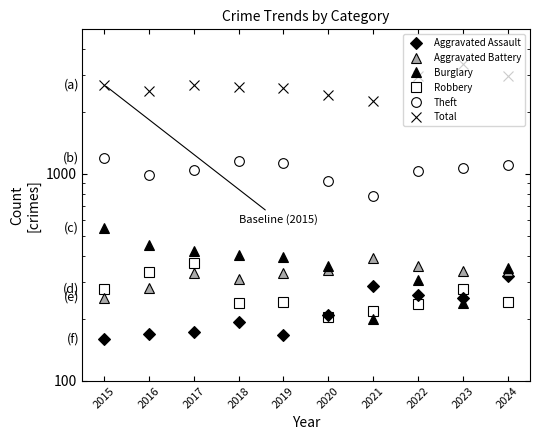

What is the average value of the Total series?

2710